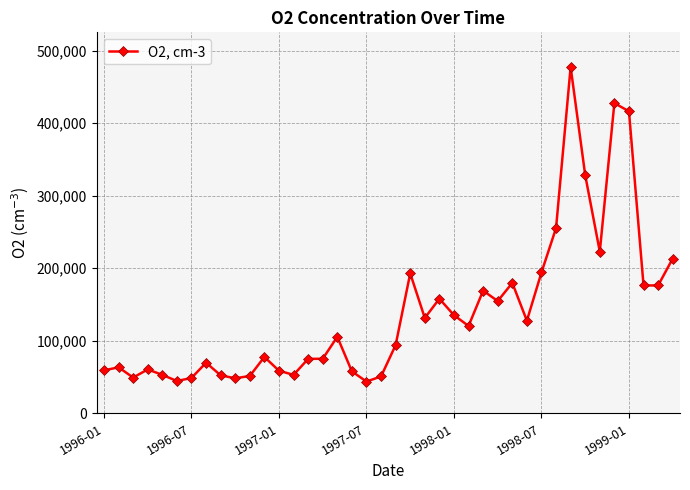

What is the maximum value shown in the chart?

477300